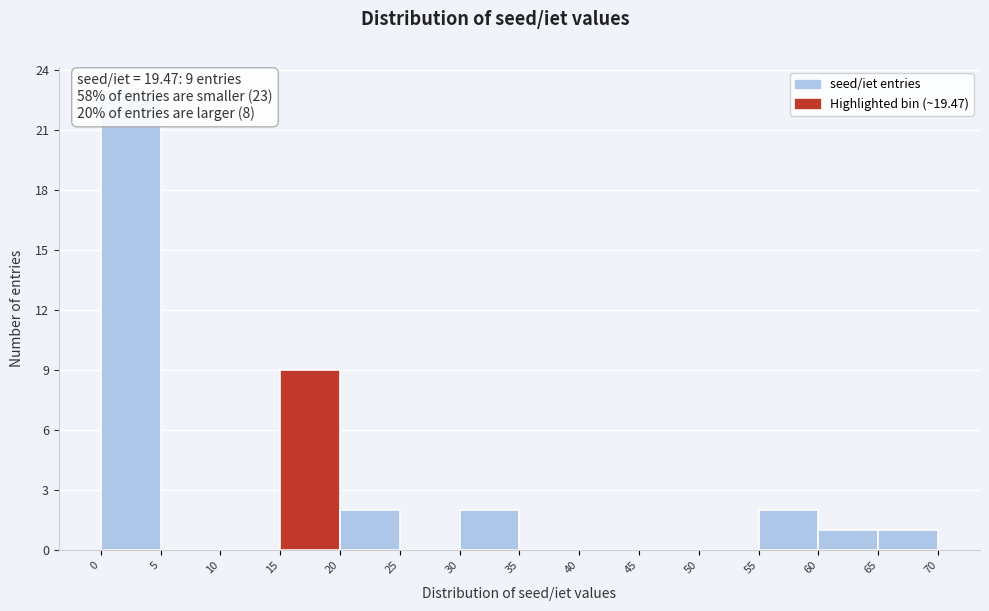

Over which range of the x-axis is the bar tallest?

0 to 5